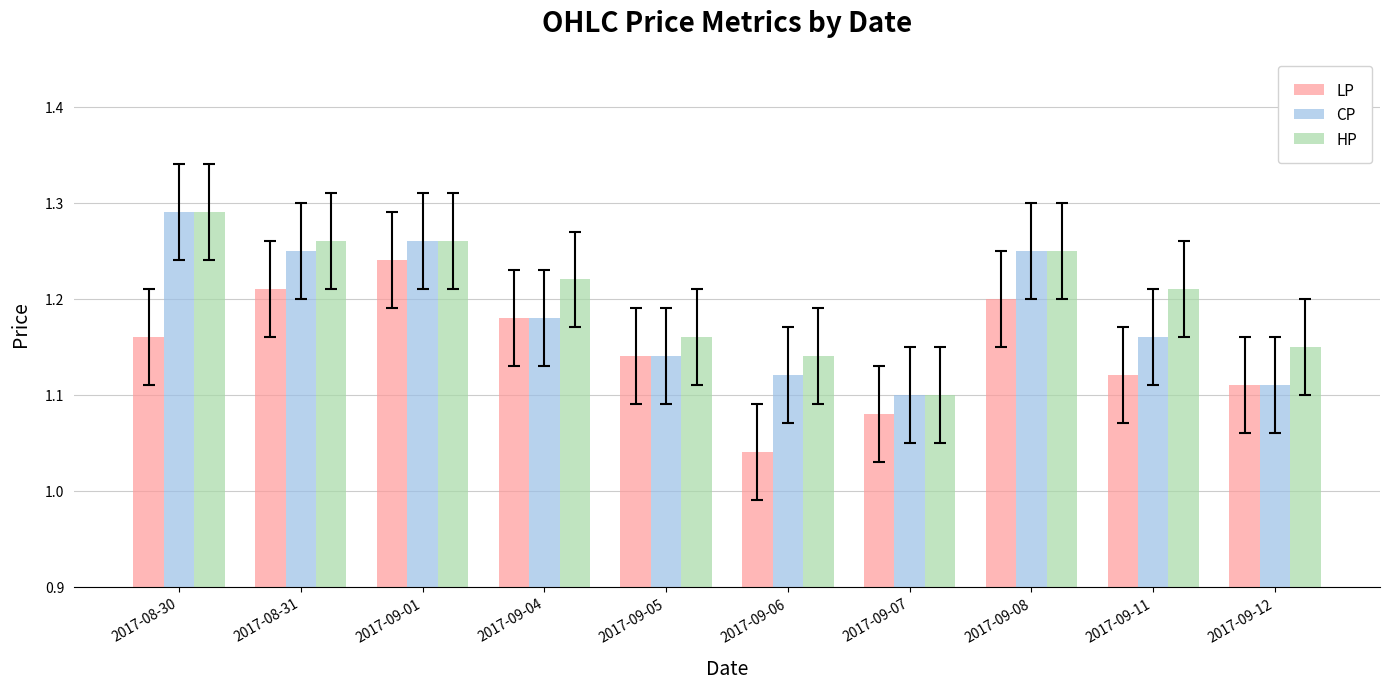

The LP series shows 1.6 at 2017-09-07. True or false?

False